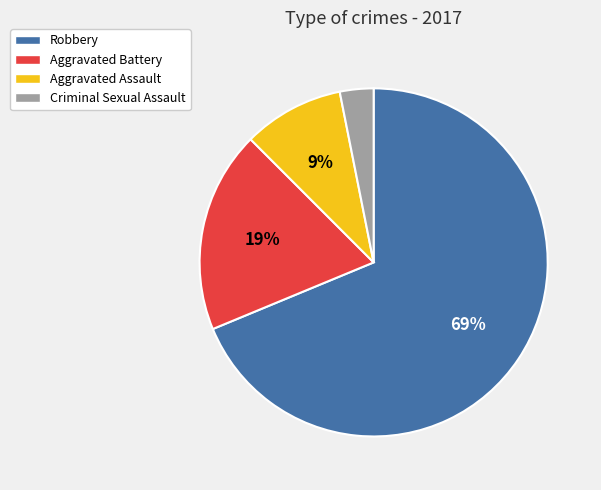

Which category accounts for the majority?

Robbery